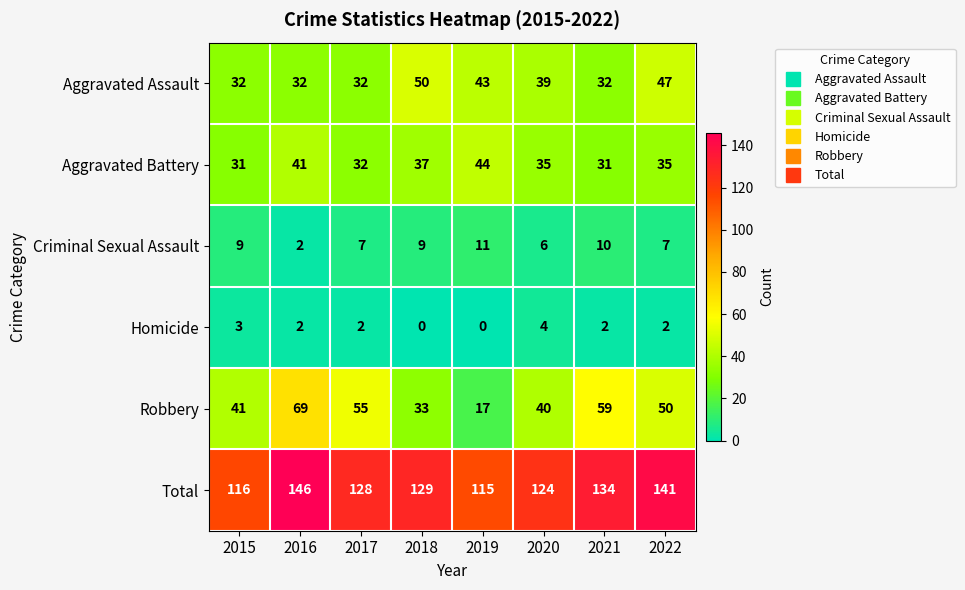

At which category does the chart reach its peak across all series?

2016